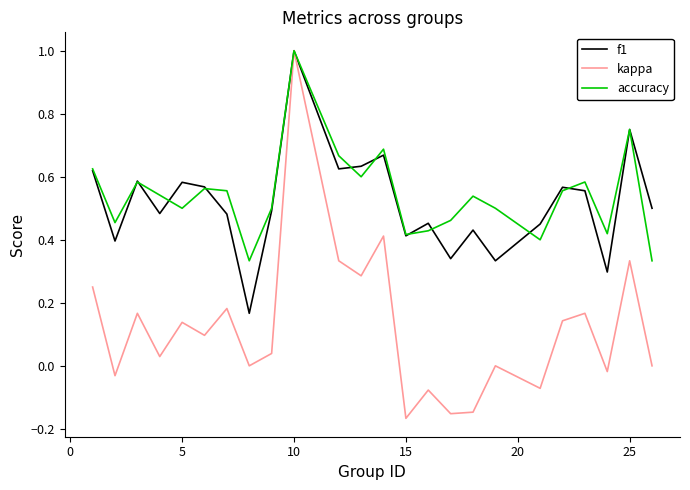

True or false: accuracy has more than 0 interior local peaks.

True